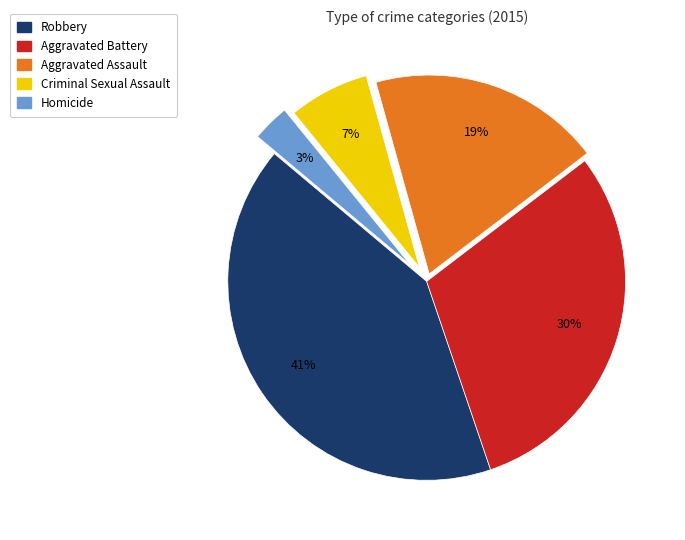

To the nearest percent, what percentage of the pie is Homicide?

3%